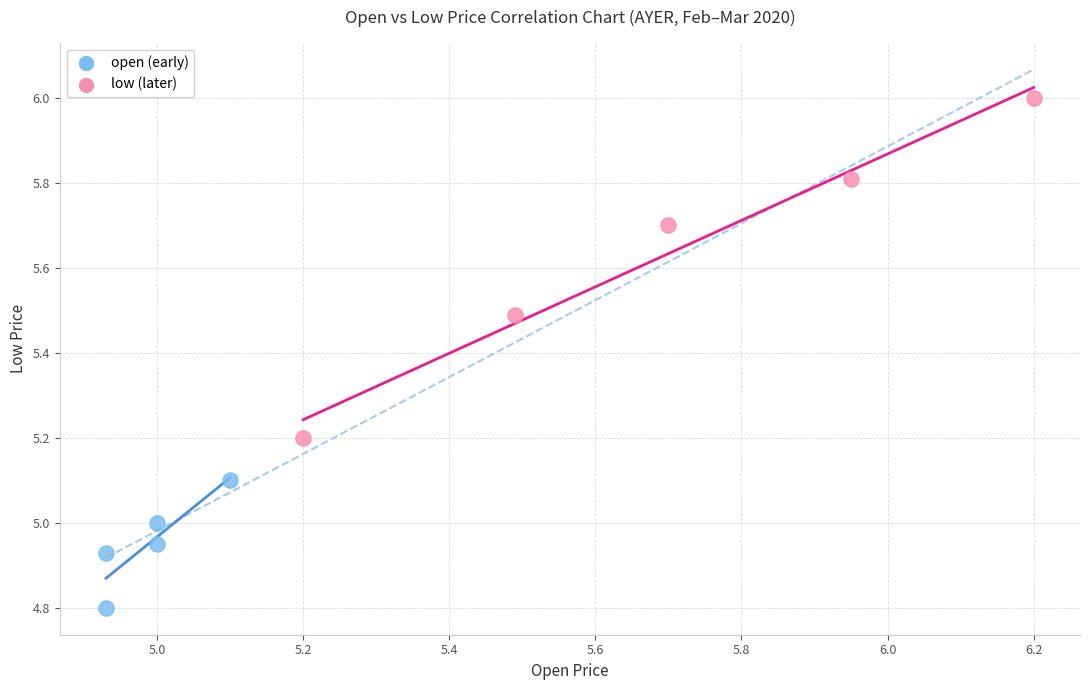

Which series reaches the minimum Y coordinate?

open (early)